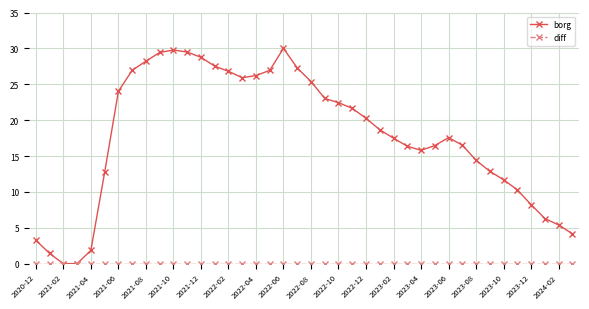

At how many categories does at least one series exceed 22?

17